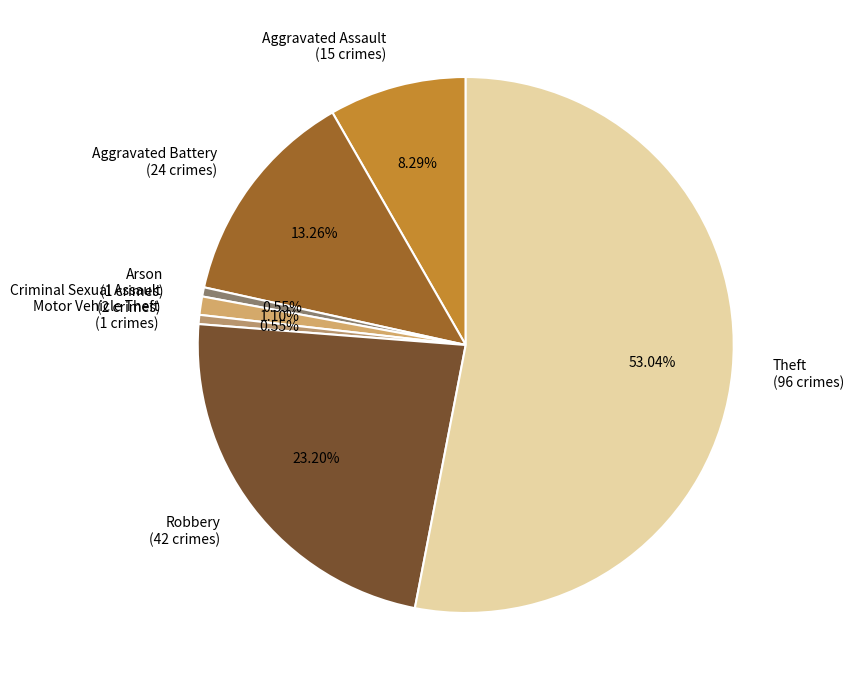

True or false: Criminal Sexual Assault accounts for 1% of the total.

True